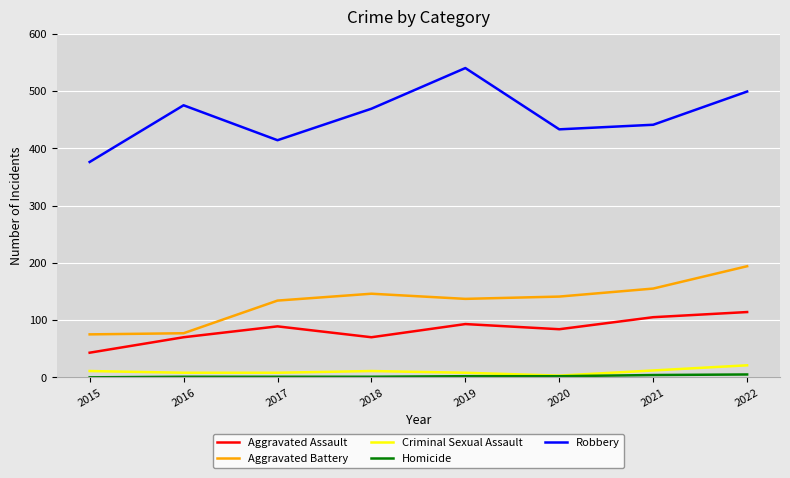

Which series has the largest range (max minus min)?

Robbery